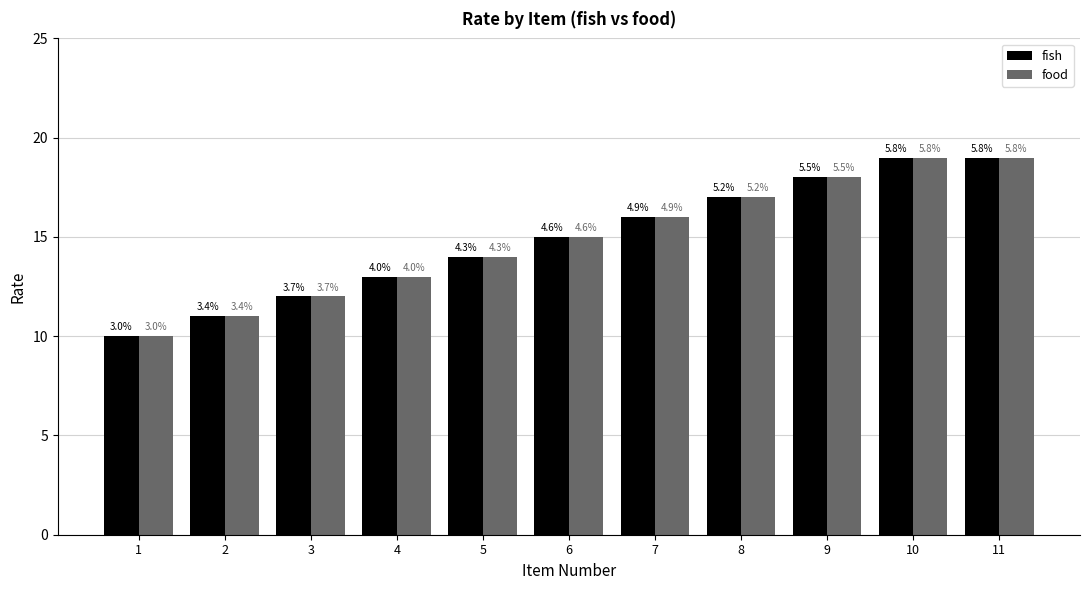

Which label corresponds to the largest value in the chart?

10